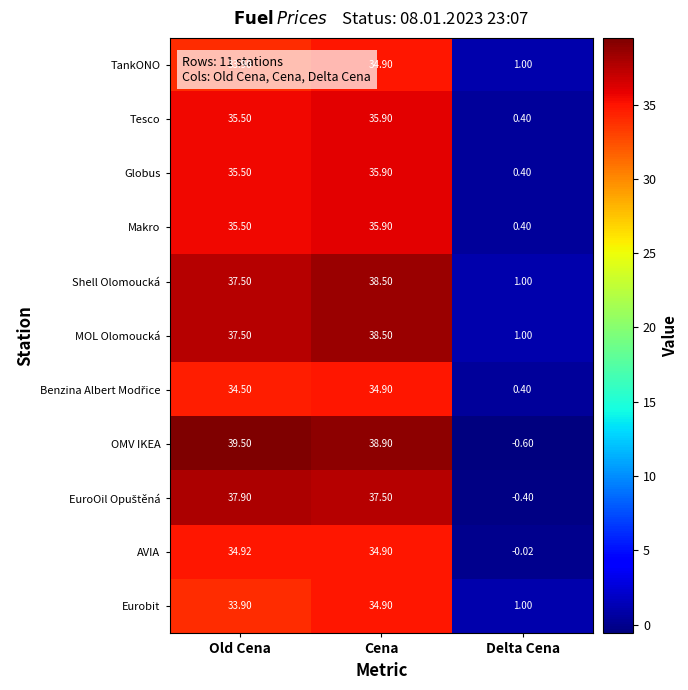

Which series has the largest range (max minus min)?

OMV IKEA